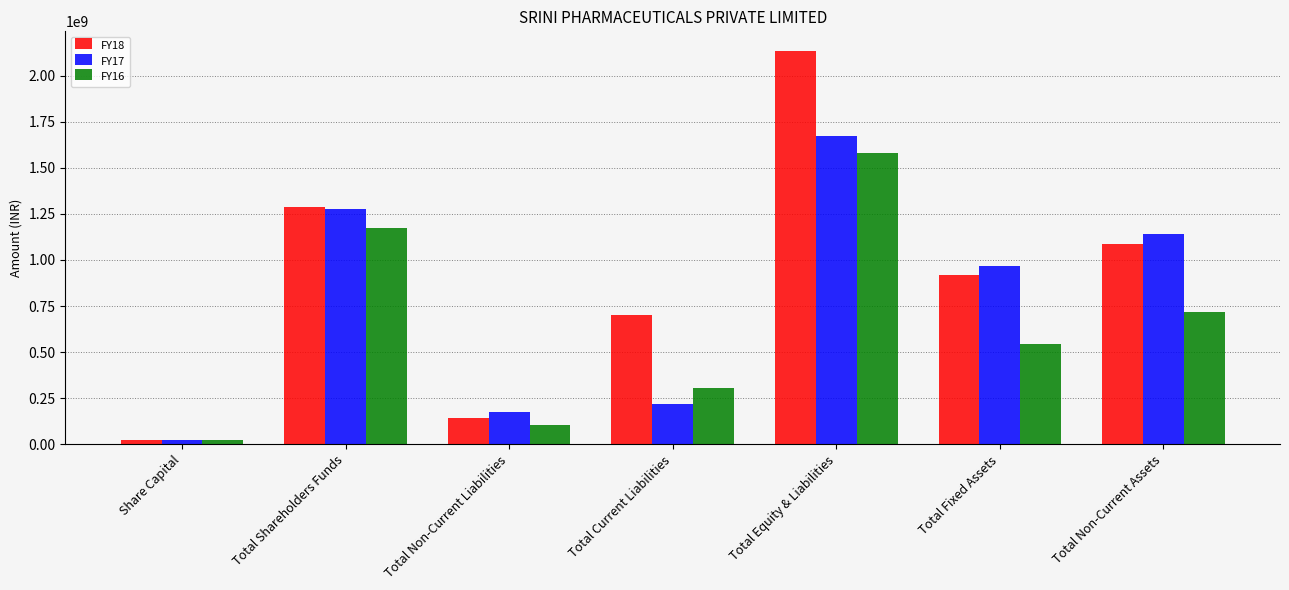

Which series has the largest total across all categories?

FY18